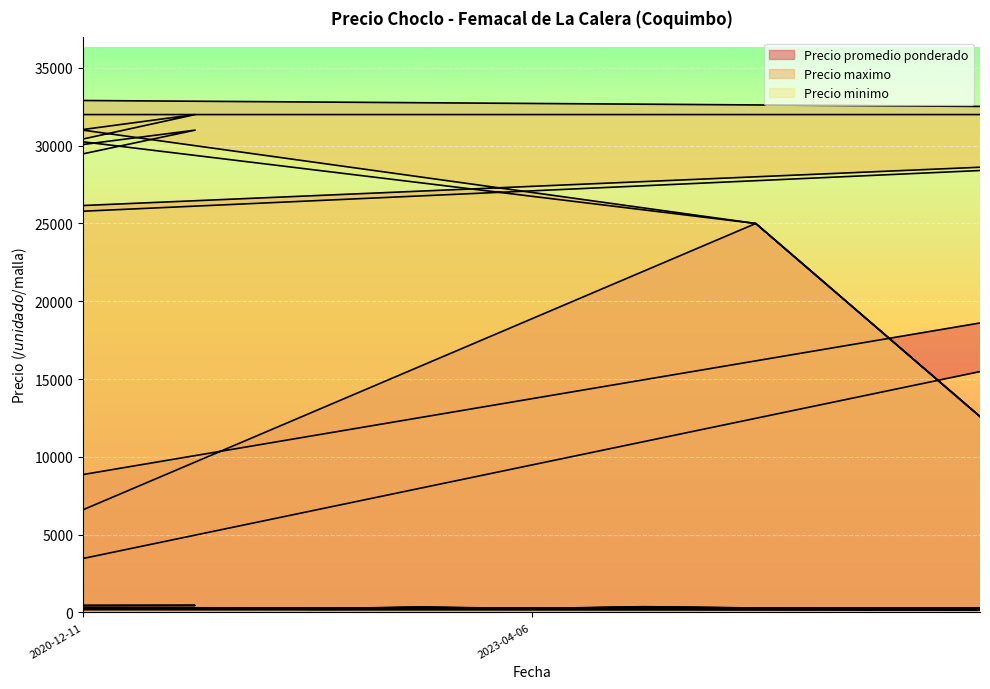

What is the total value across all series at 2020-12-21?

1276